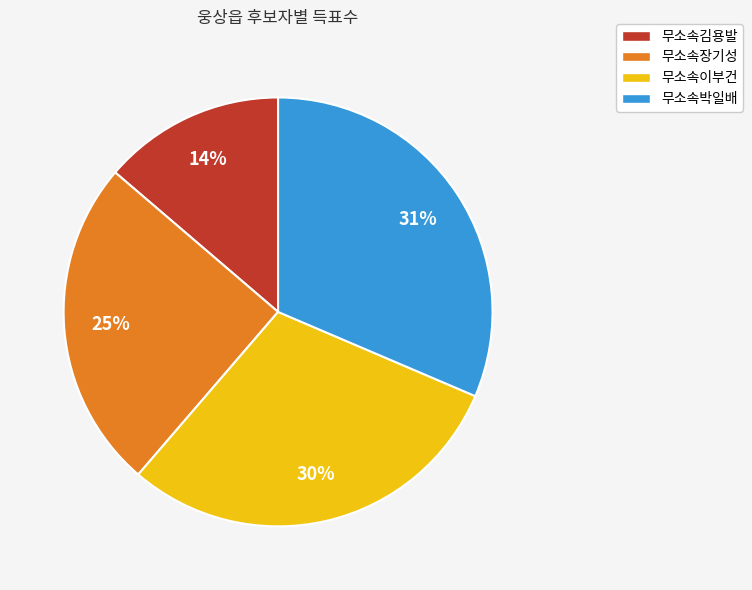

How many segments does this pie chart have?

4